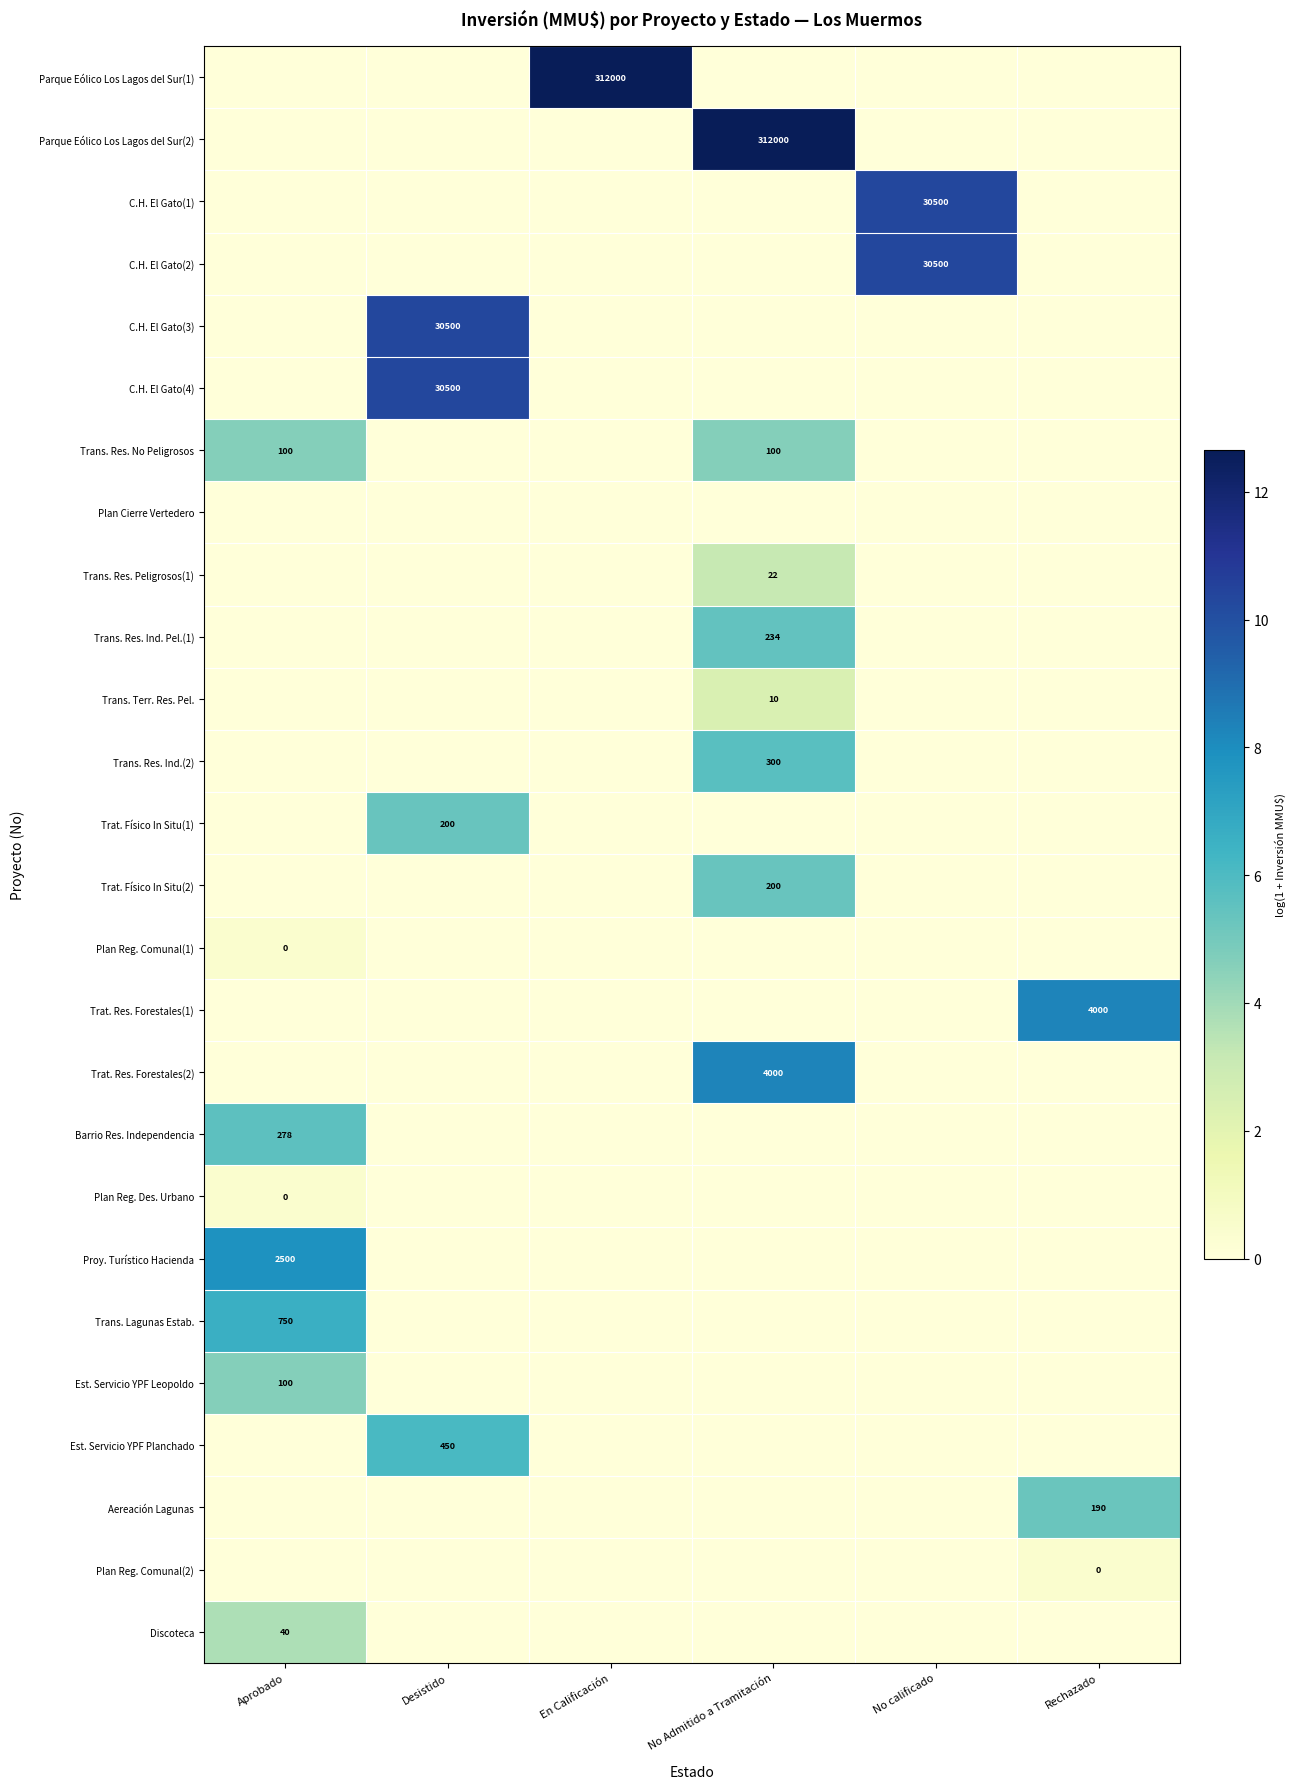

At which category does the chart reach its minimum across all series?

Aprobado